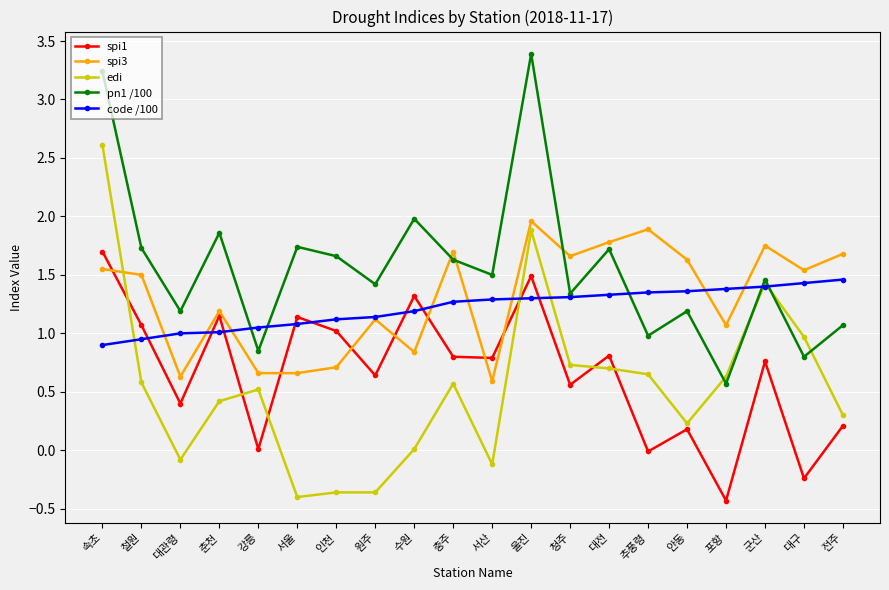

Where does the edi series first go above 0?

속초